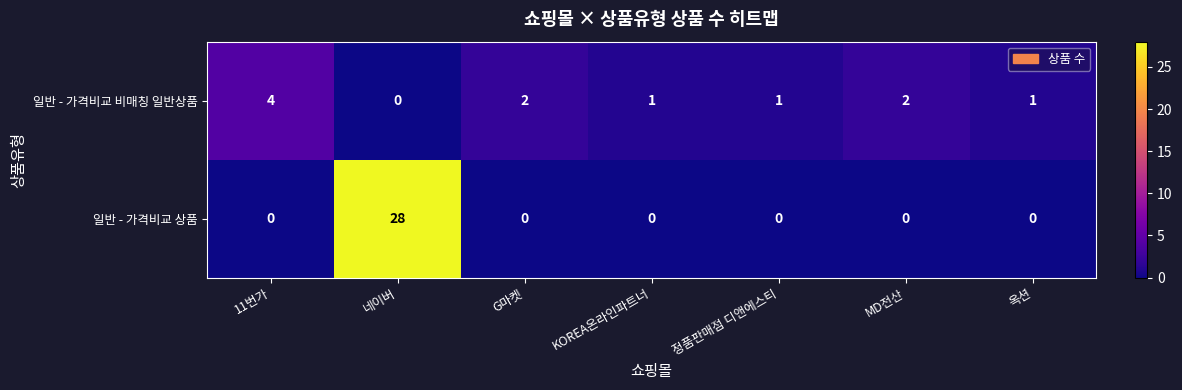

Rank the series at 네이버 from lowest to highest value.

일반 - 가격비교 비매칭 일반상품, 일반 - 가격비교 상품